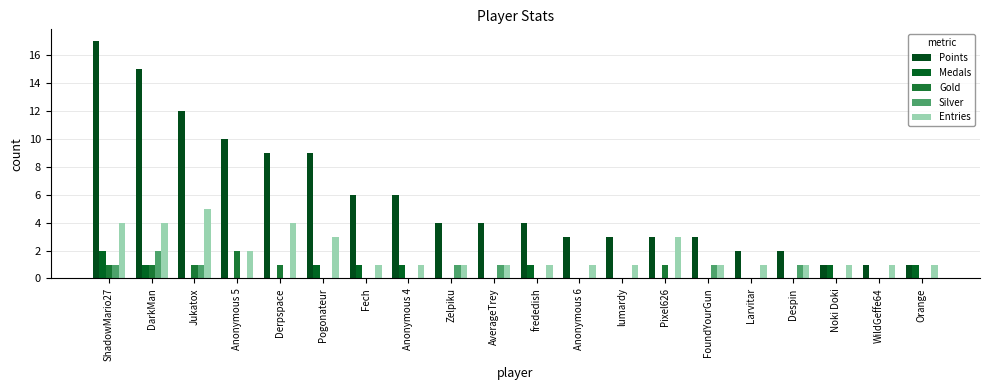

At how many categories does at least one series exceed 5?

8